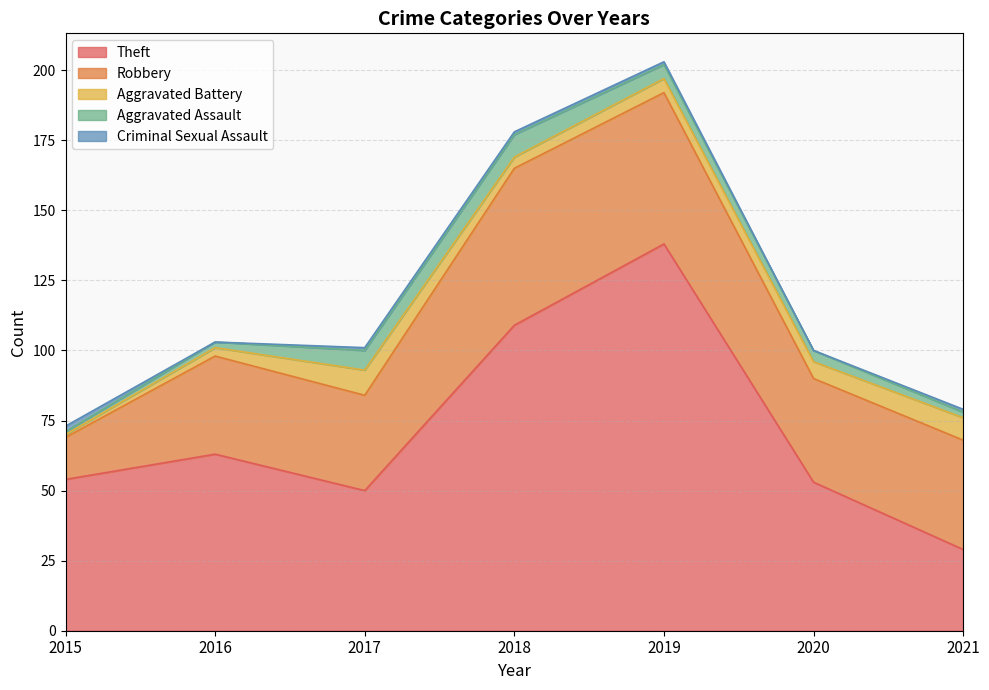

What is the difference between the second highest and second lowest values in the Aggravated Battery series?

5